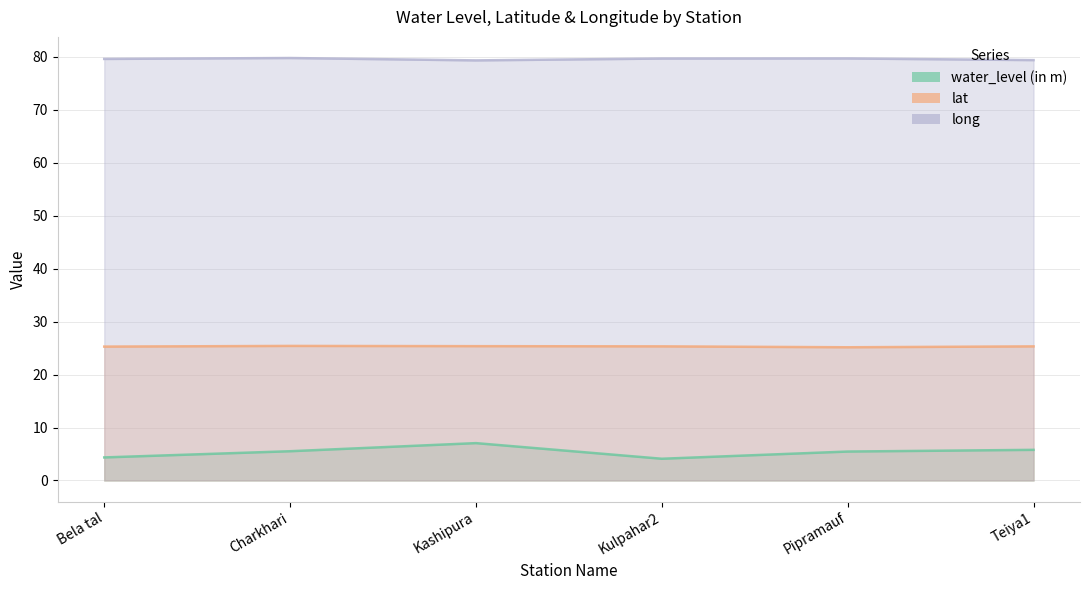

The value of lat at Teiya1 is 25.3. True or false?

True